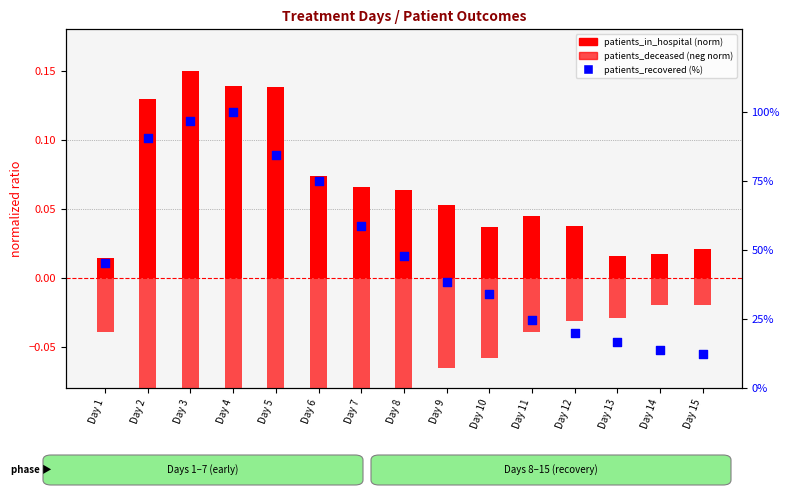

What is the total value across all series at Day 12?

20.2